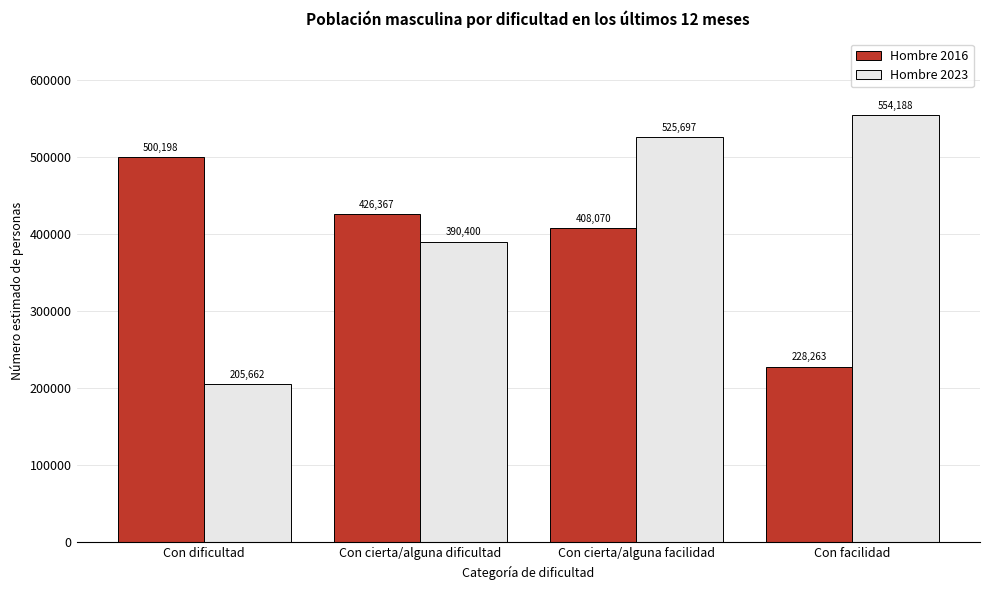

Reading left to right, list all the values displayed in this chart.

Hombre 2016: 500198	426367	408070	228263
Hombre 2023: 205662	390400	525697	554188